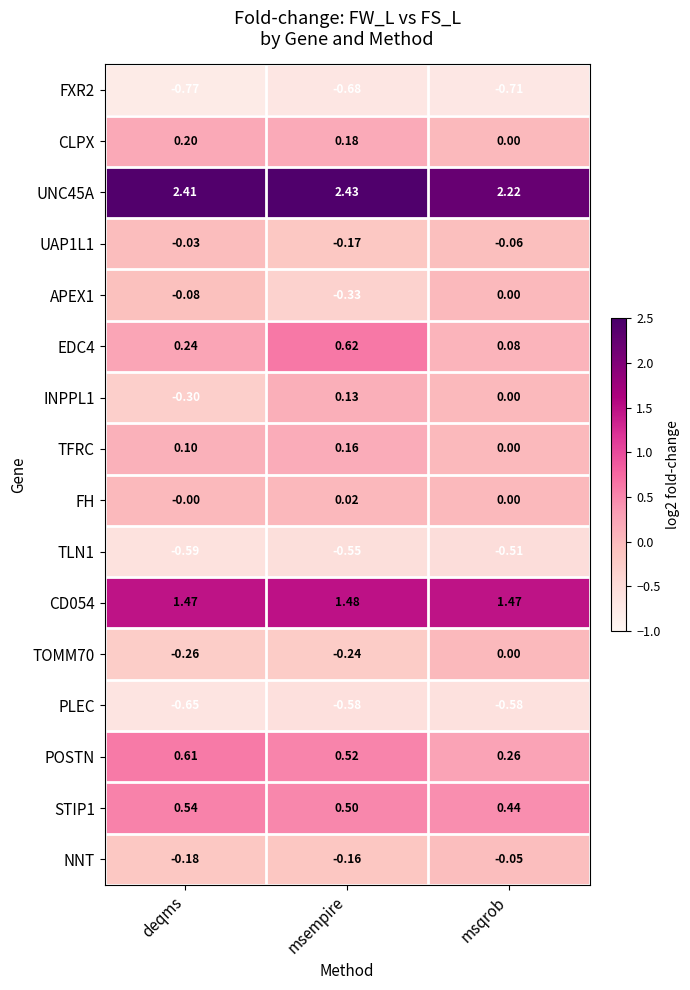

Which series has the largest total across all categories?

UNC45A